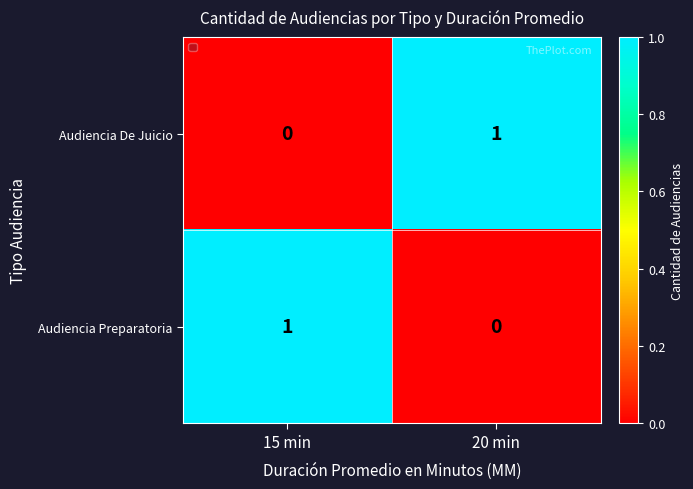

What is the difference between the highest and lowest values at 20 min?

1